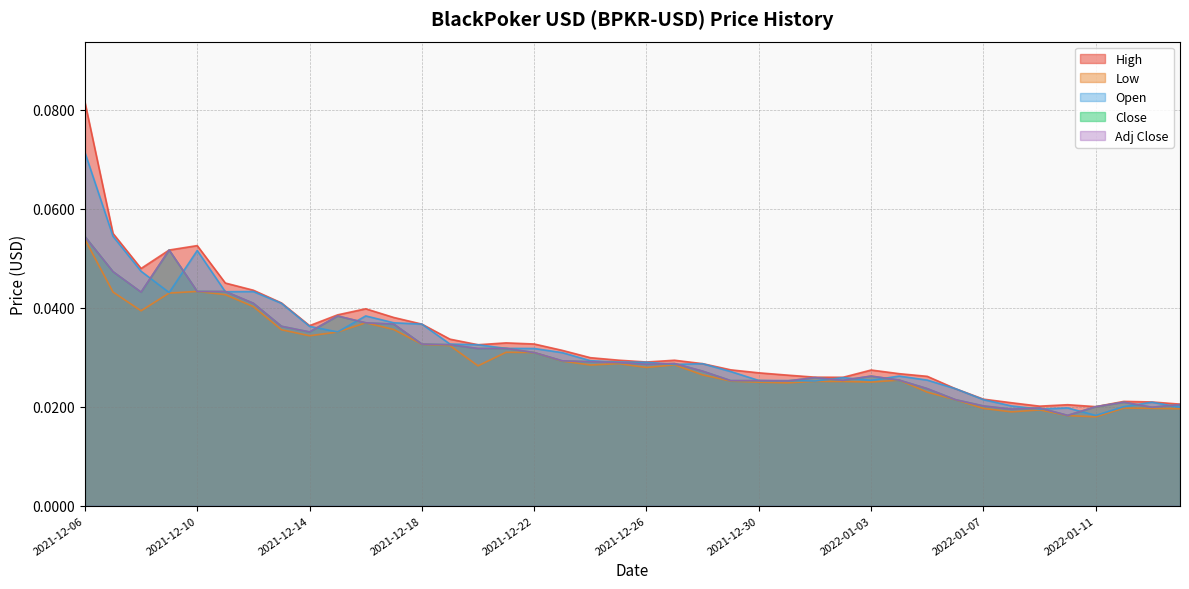

True or false: High and Adj Close cross at least once.

False